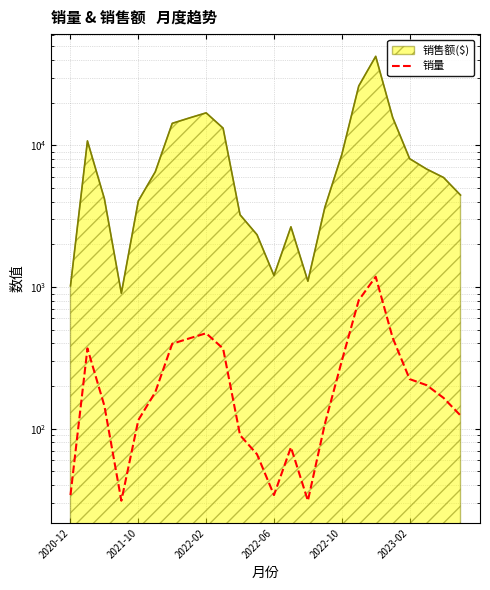

Where is the data nearest to the value 607?

2022-02